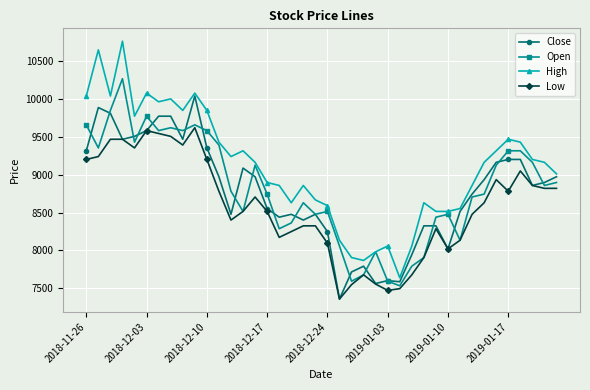

What is the value of the Open point at the 36th from the left?

9314